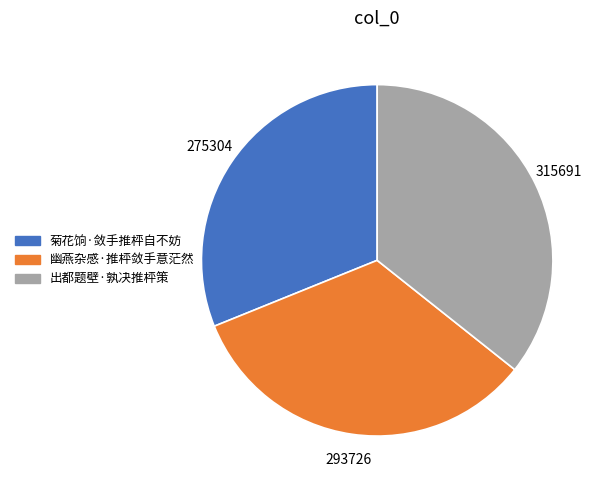

Rank the categories by value from lowest to highest.

菊花饷·敛手推枰自不妨, 幽燕杂感·推枰敛手意茫然, 出都题壁·孰决推枰策